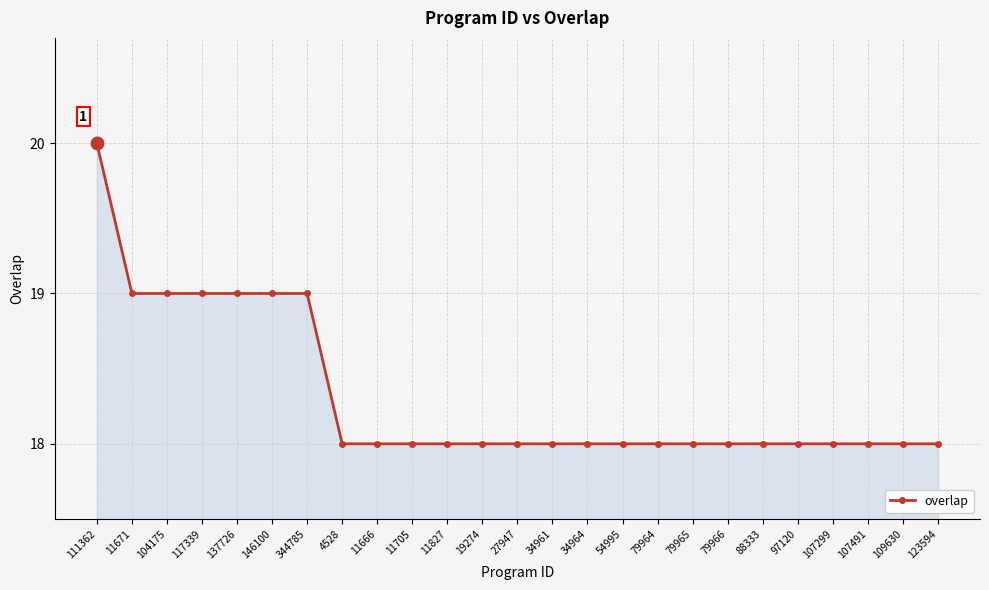

How many lines are shown in the chart?

1